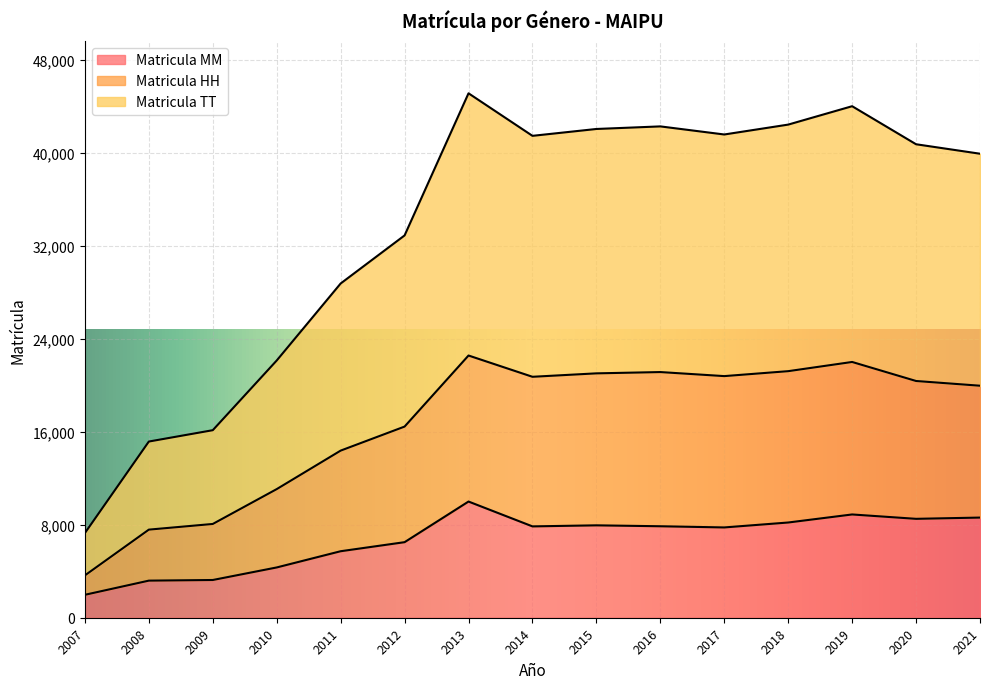

At which label is Matricula TT closest to 26191?

2011